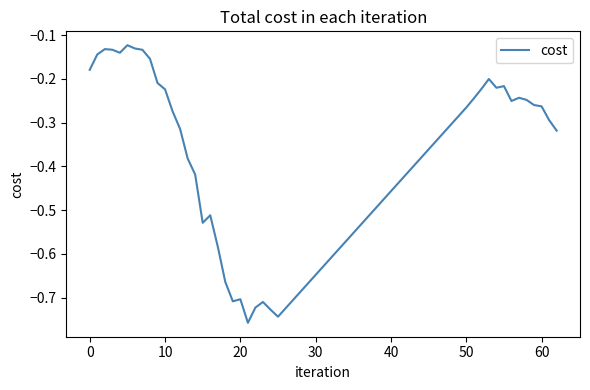

What is the difference between the maximum and minimum values?

0.6